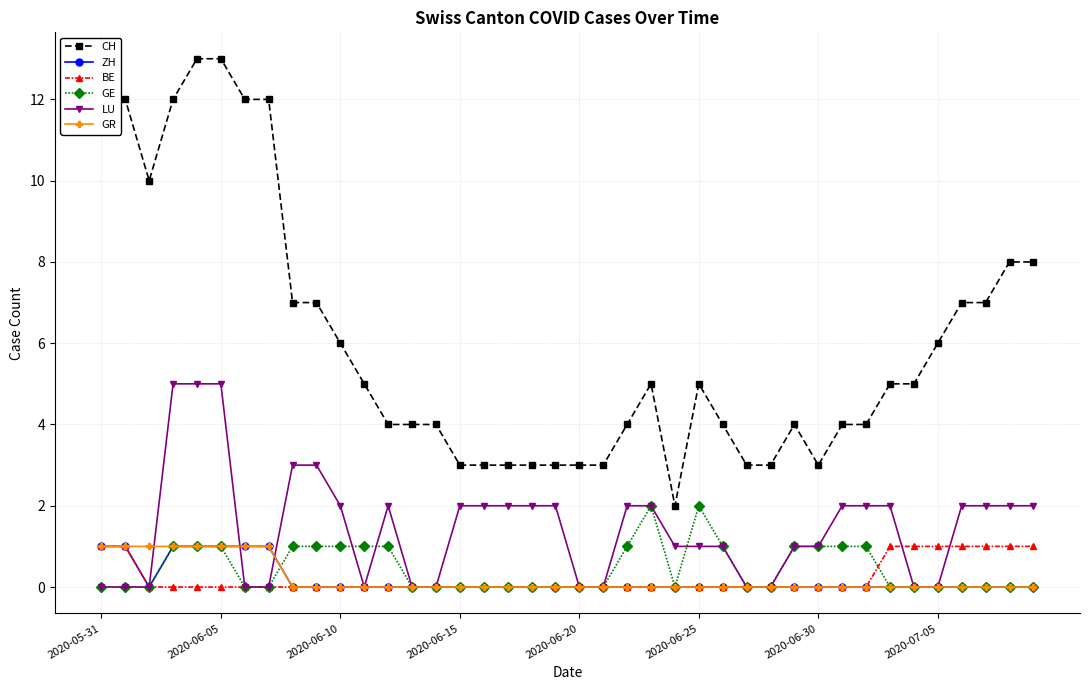

Which series has the widest spread of values?

CH